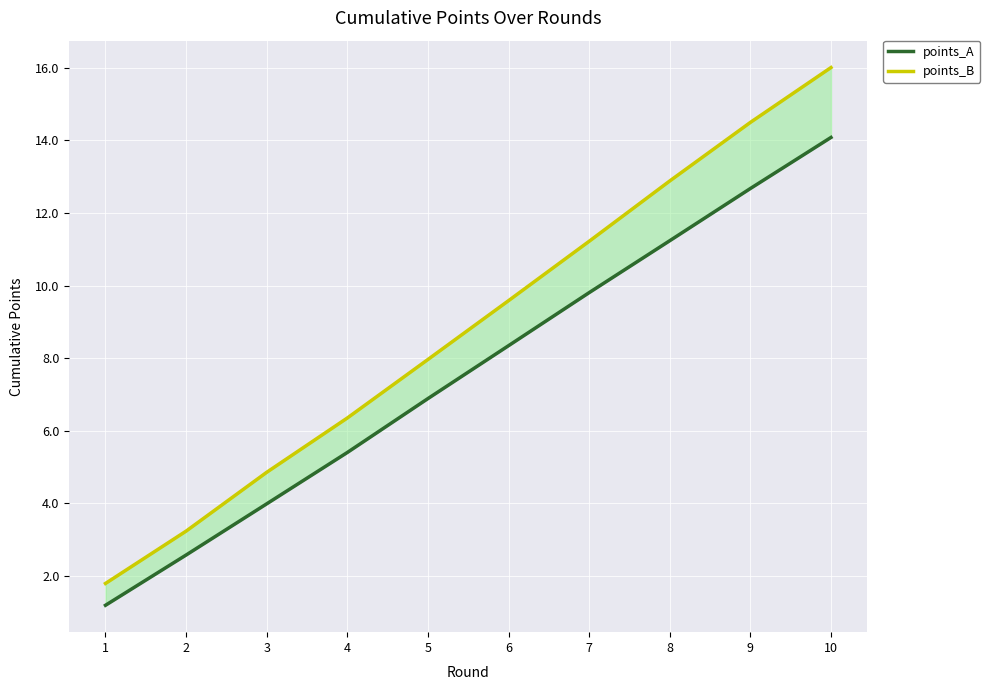

True or false: points_B and points_A intersect in this chart.

False